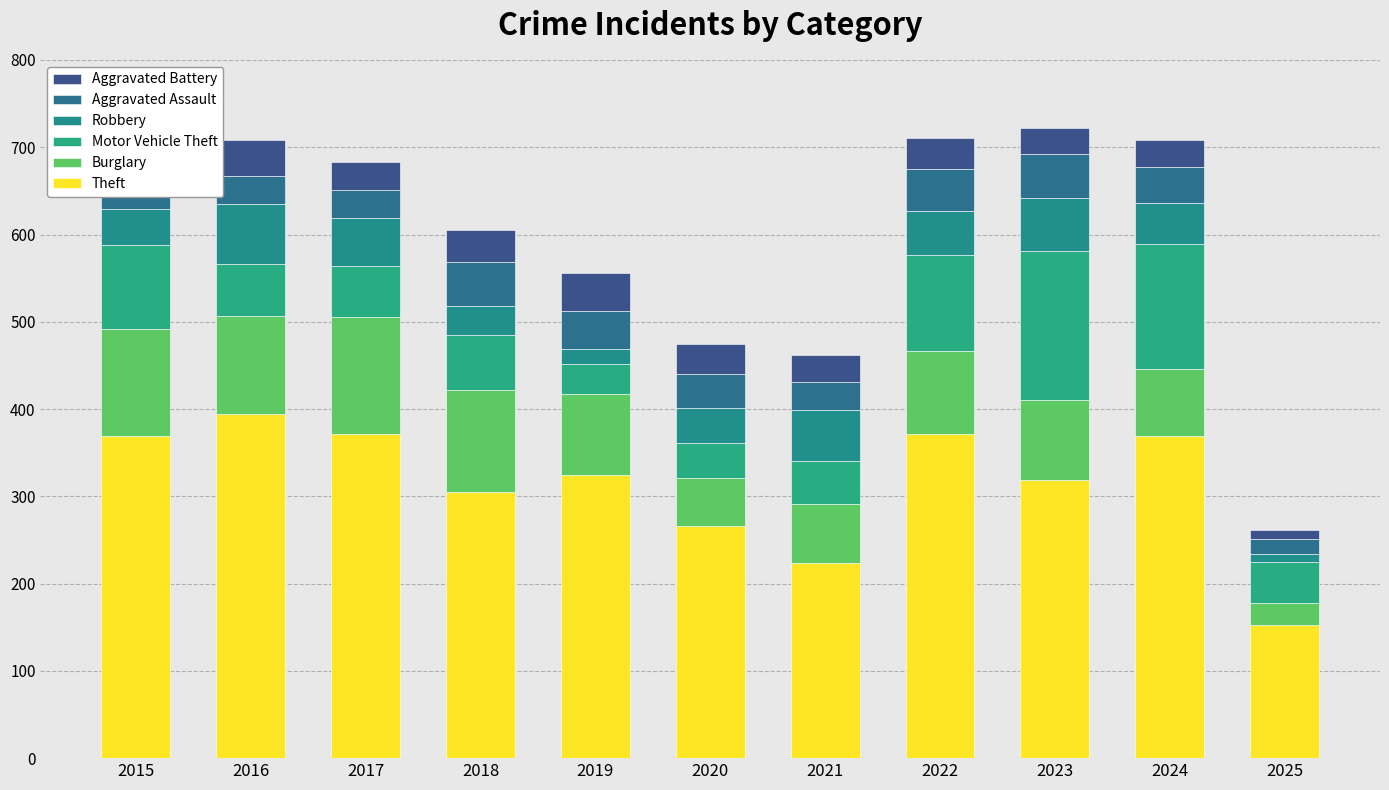

The Motor Vehicle Theft series shows 15 at 2025. True or false?

False